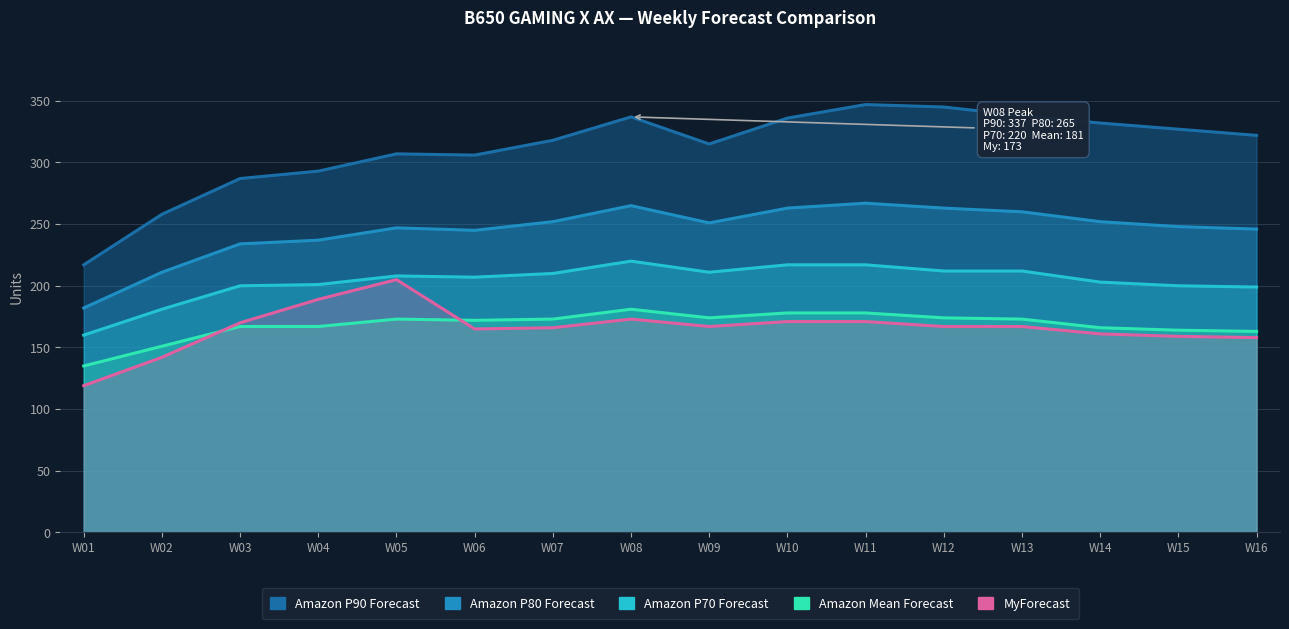

Rank the categories by Amazon P70 Forecast value from lowest to highest.

W01, W02, W16, W03, W15, W04, W14, W06, W05, W07, W09, W12, W13, W10, W11, W08